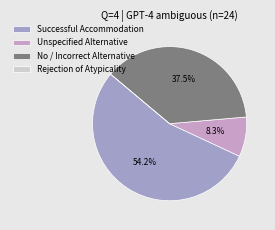

What is the ratio of the value at No / Incorrect Alternative to the value at Successful Accommodation?

0.7